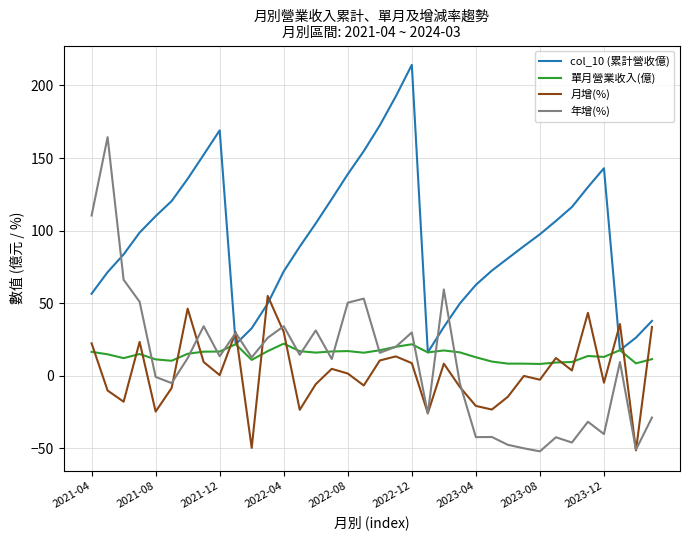

Which series has the largest total across all categories?

col_10 (累計營收億)